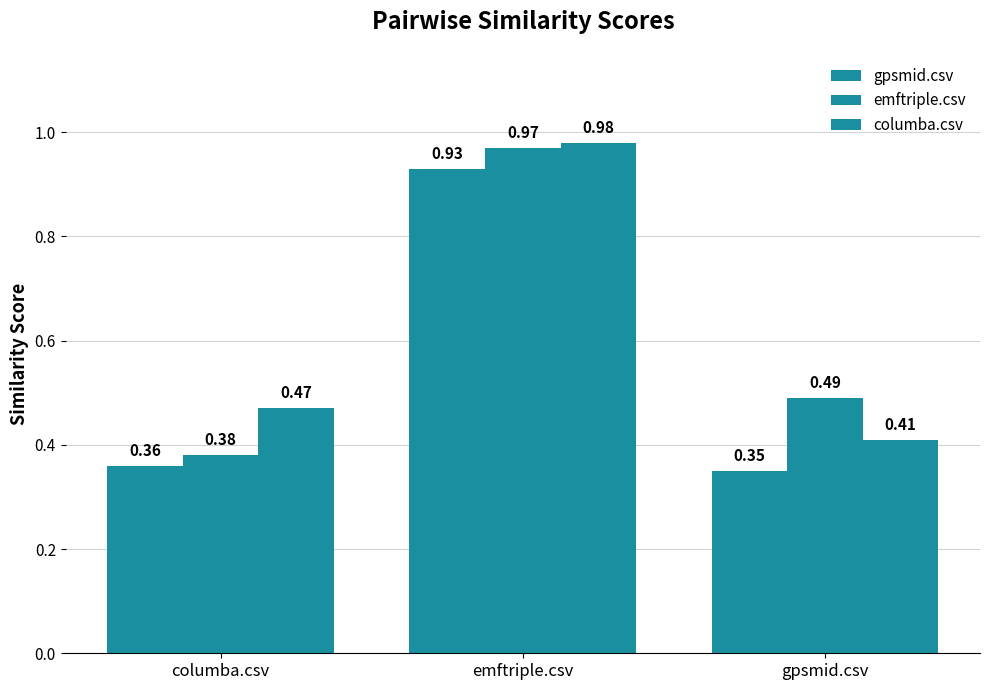

What position from the left is emftriple.csv?

2